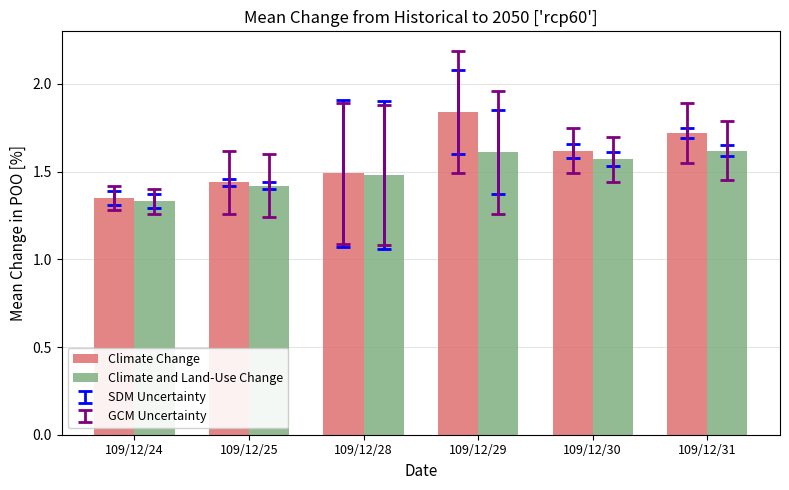

Which category has the highest value across all series?

109/12/29